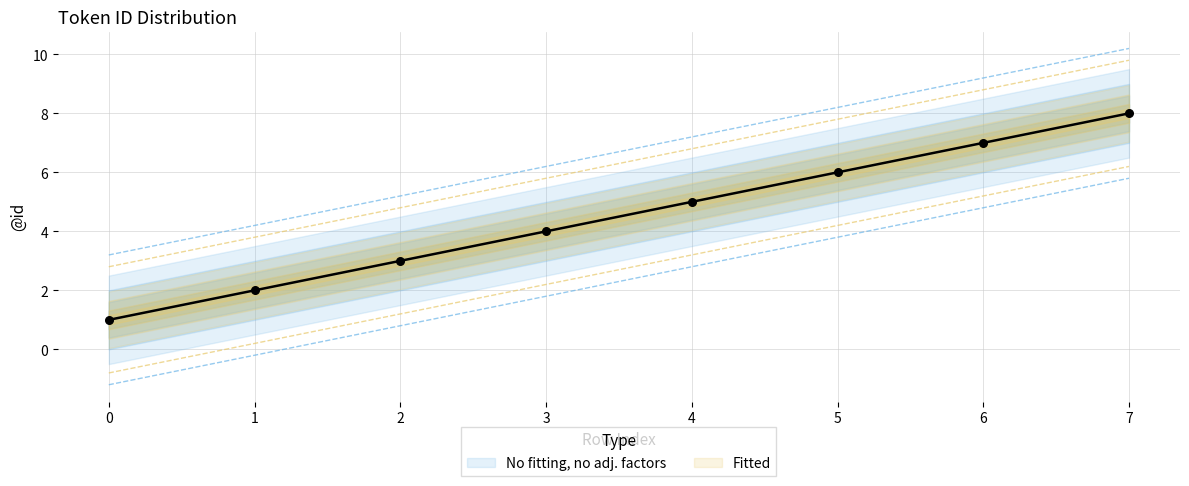

What is the ratio of the value at 3 to the value at 6?

0.7